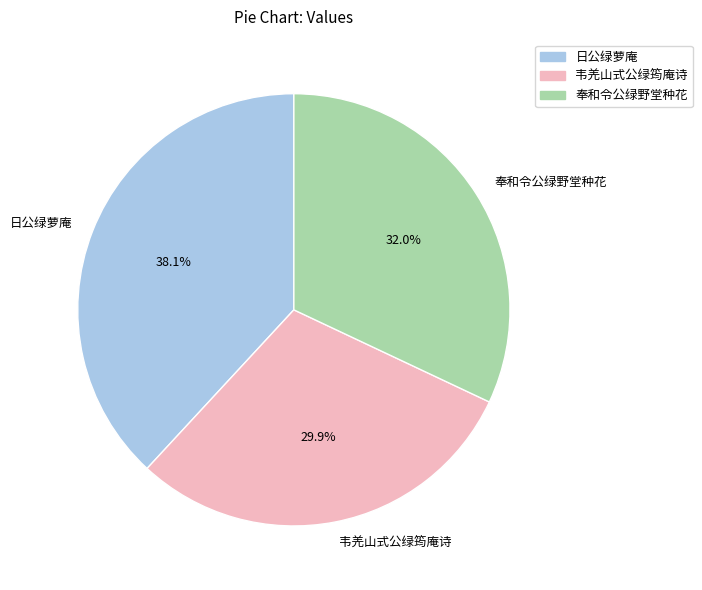

Between 韦羌山式公绿筠庵诗 and 奉和令公绿野堂种花, which is larger?

奉和令公绿野堂种花